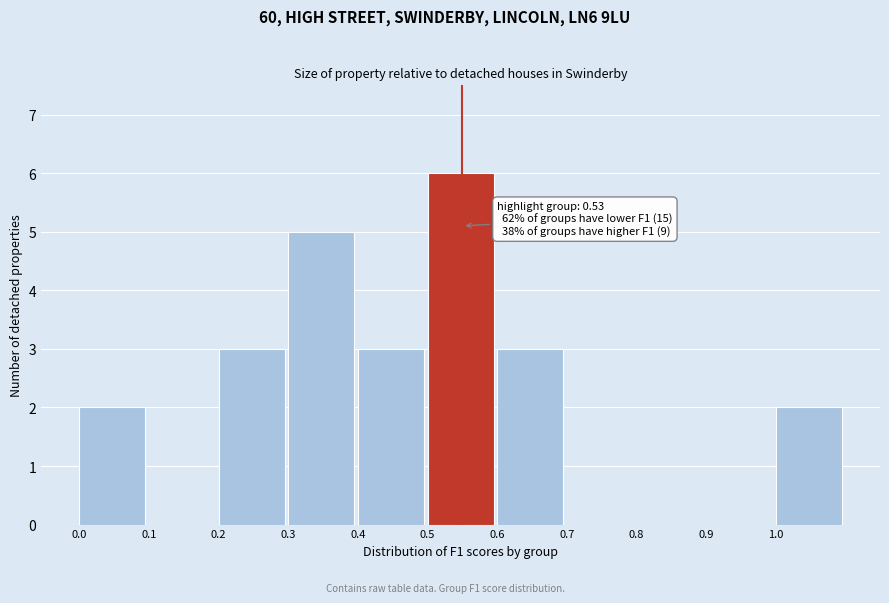

Over which range of the x-axis is the bar tallest?

0.5 to 0.6